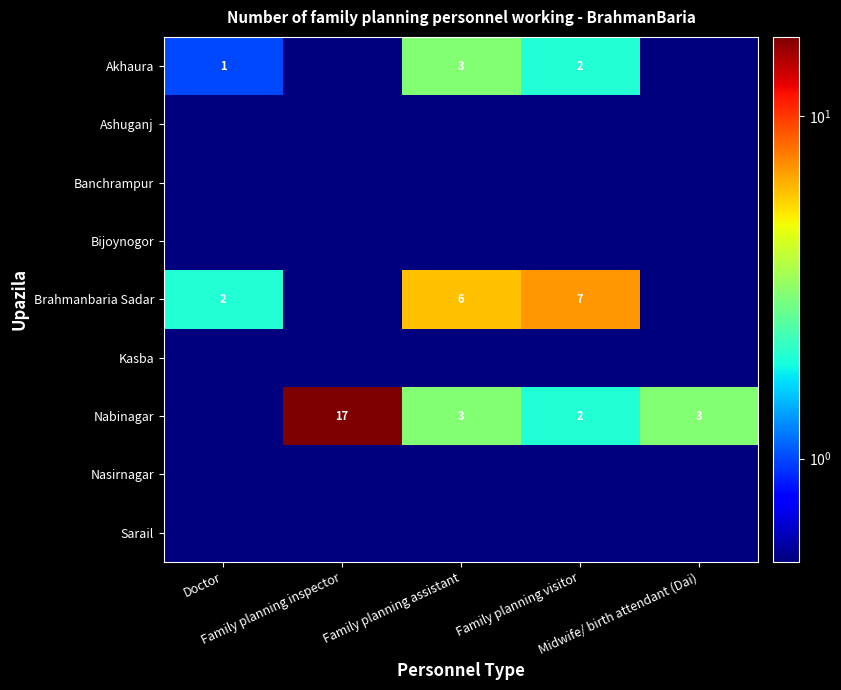

Is the value of Nabinagar at Family planning visitor greater than the value of Nasirnagar at Family planning assistant?

Yes